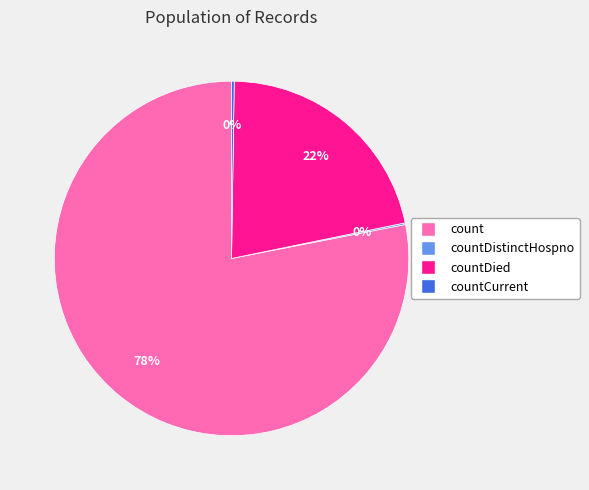

Does any single category account for the majority?

Yes